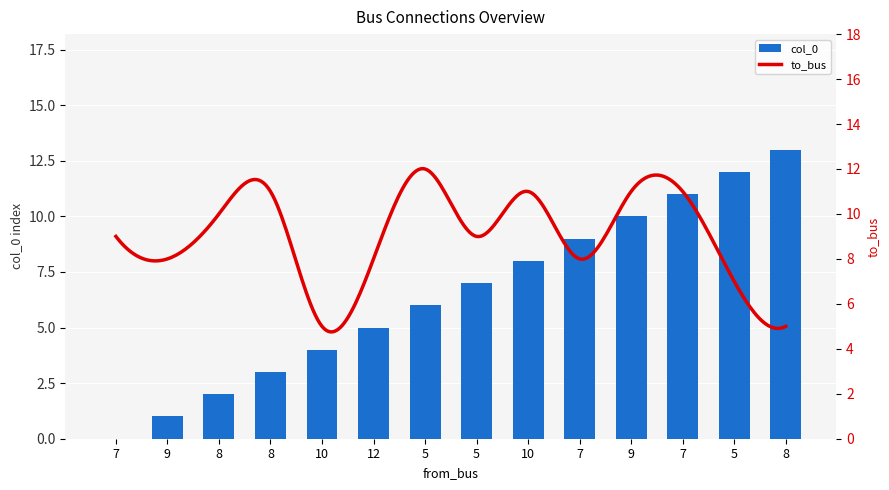

Where does the data first go above 7?

10